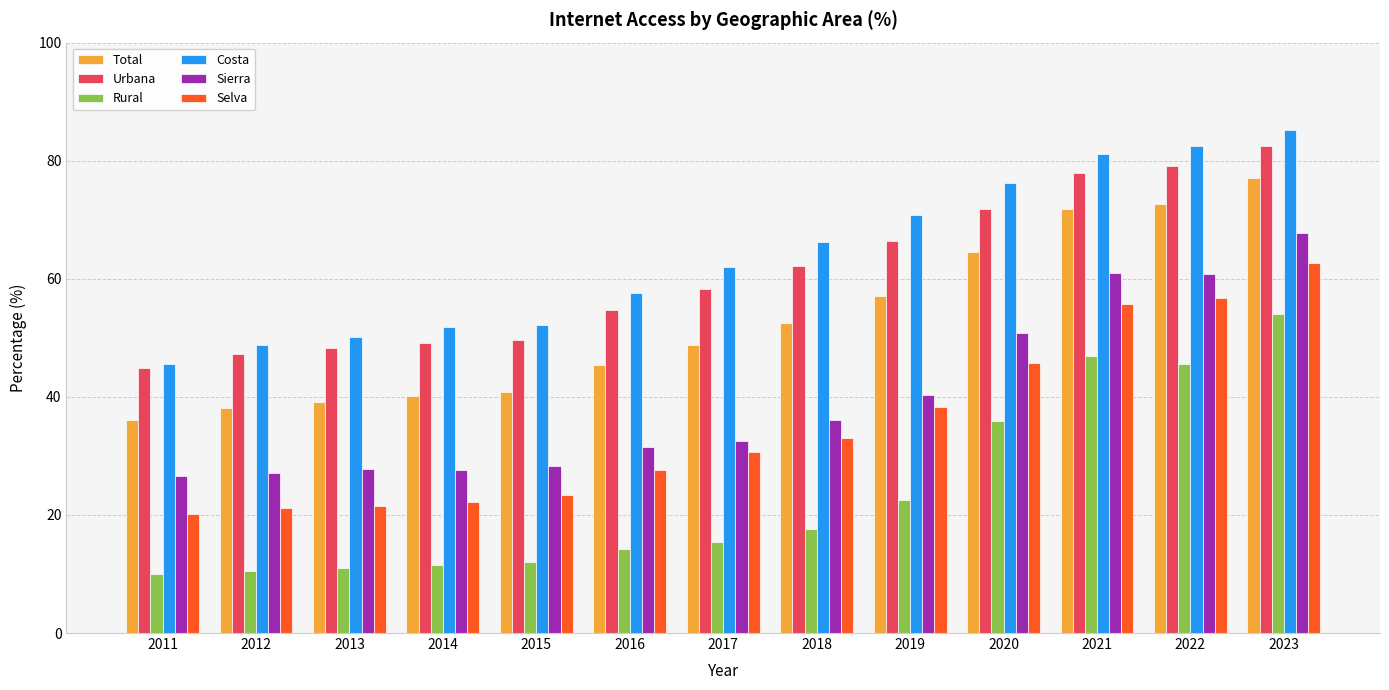

How many data points does each series have?

13